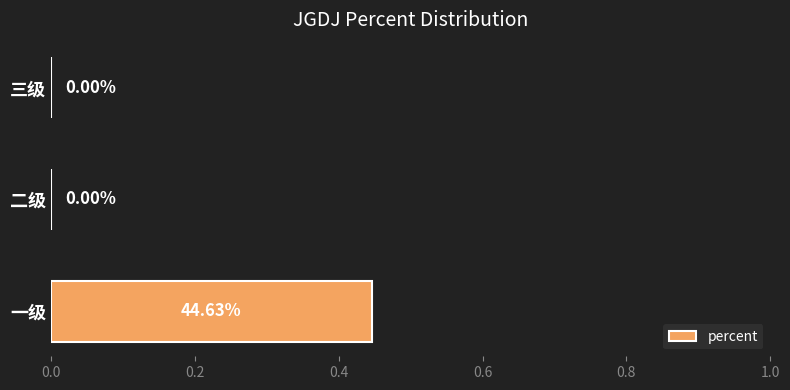

Between 二级 and 一级, which is larger?

一级